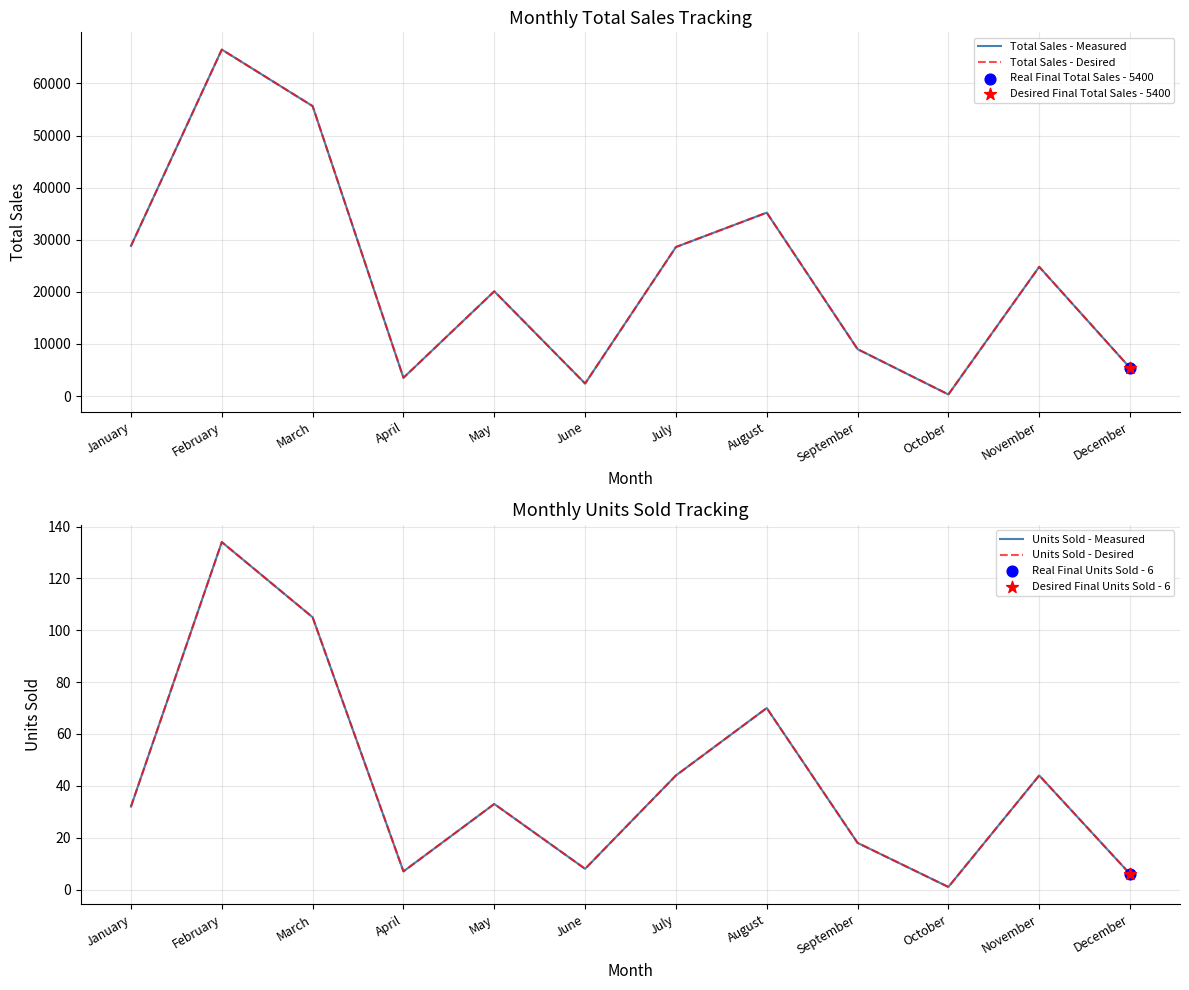

Which series has the largest total across all categories?

Total Sales - Measured